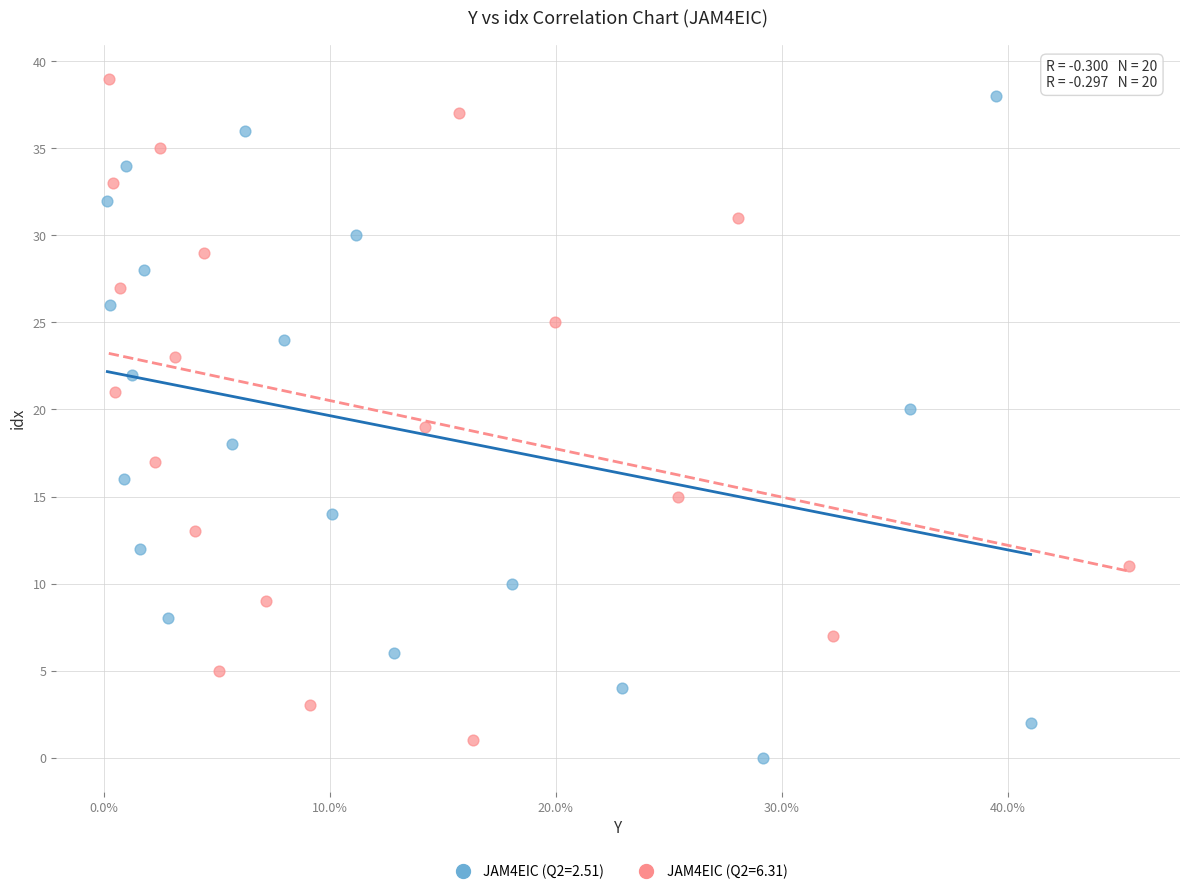

What are all the series names shown in the legend?

JAM4EIC (Q2=2.51), JAM4EIC (Q2=6.31)